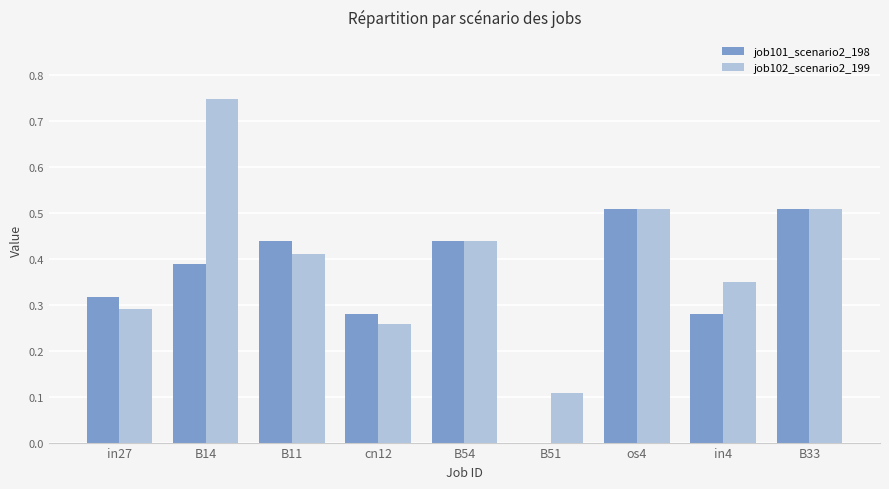

What is the maximum value for job101_scenario2_198?

0.5